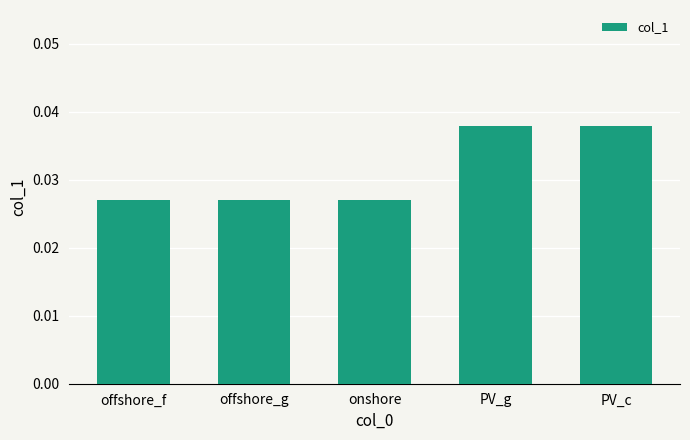

What position from the left is PV_c?

5